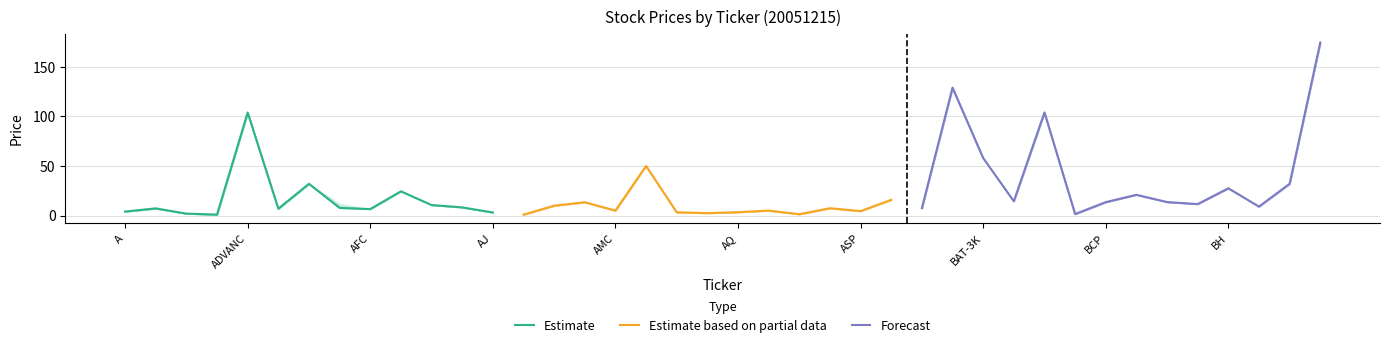

The value of Estimate at AFC is 6.5. True or false?

True